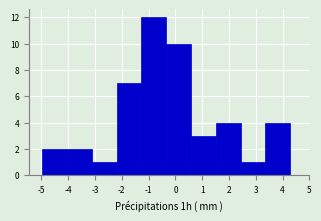

What is the height of the bar covering -4.0 to -3.1 on the x-axis? Neither the bar edges nor the heights are printed on the chart, so give them approximately, as read against the axes.

2